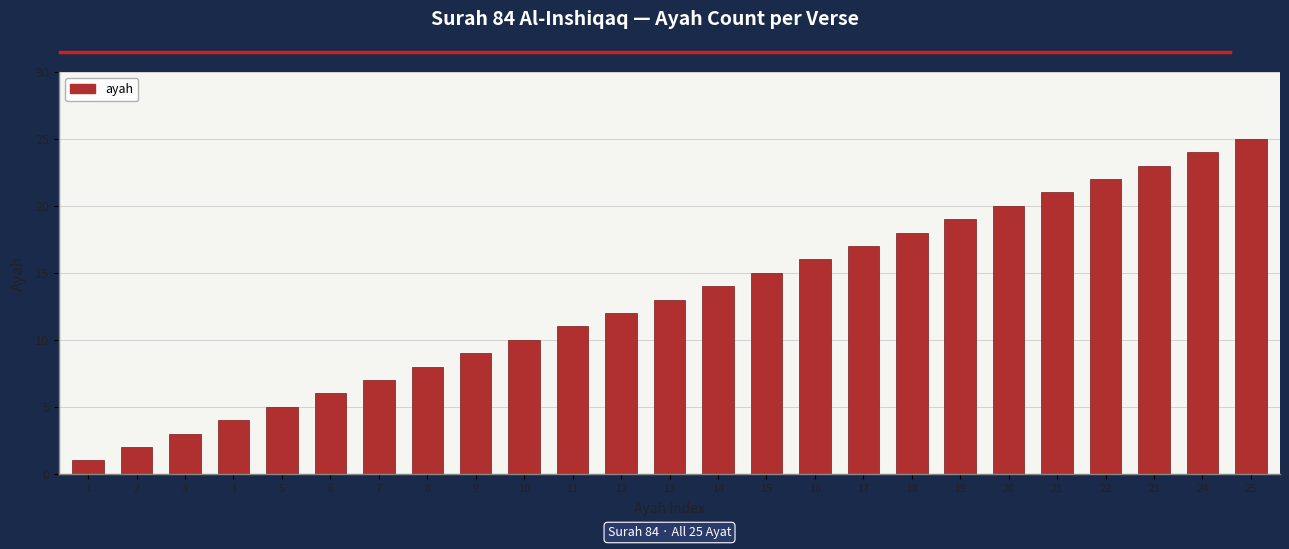

What is the ratio of the value at 12 to the value at 9?

1.3